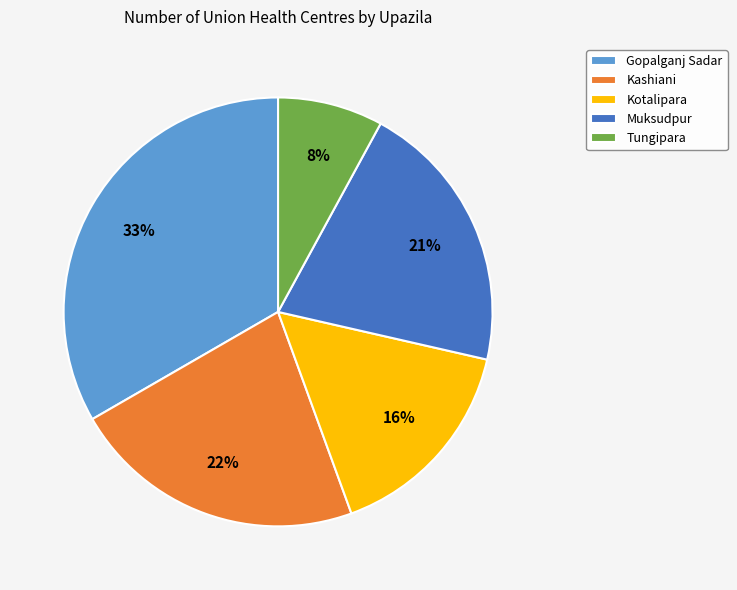

Which has a higher value, Muksudpur or Kashiani?

Kashiani